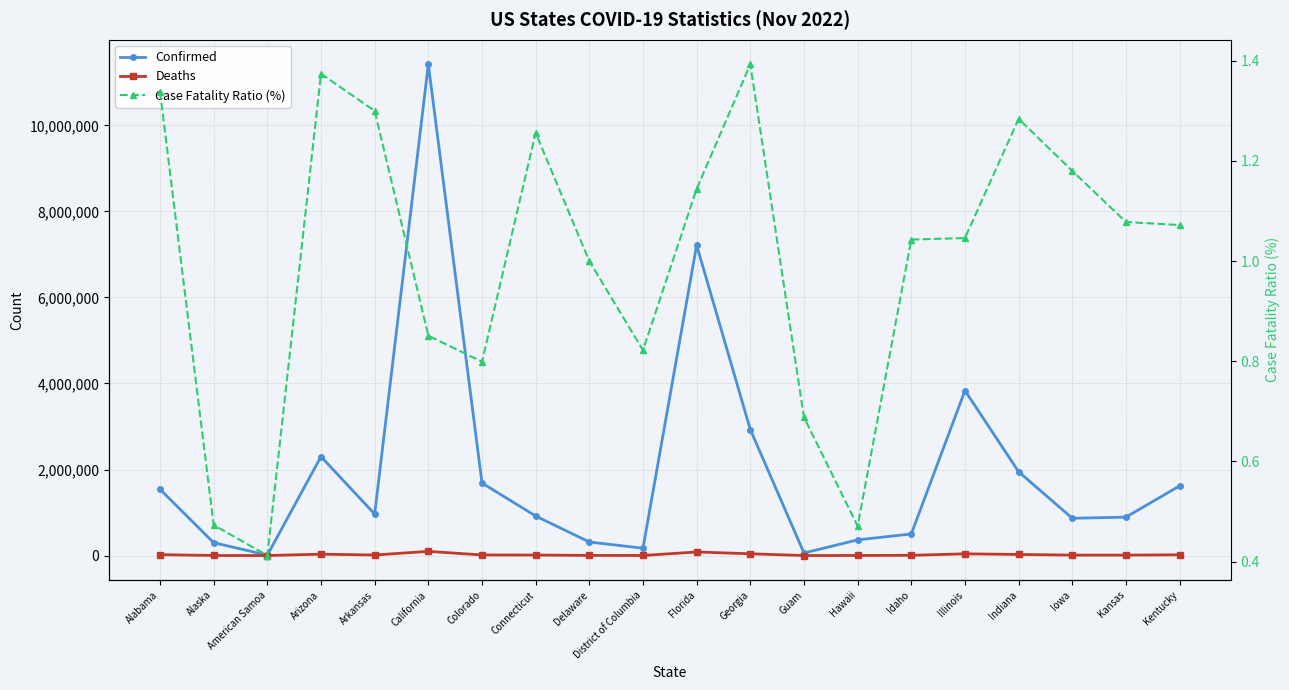

Does the chart have visible grid lines?

Yes